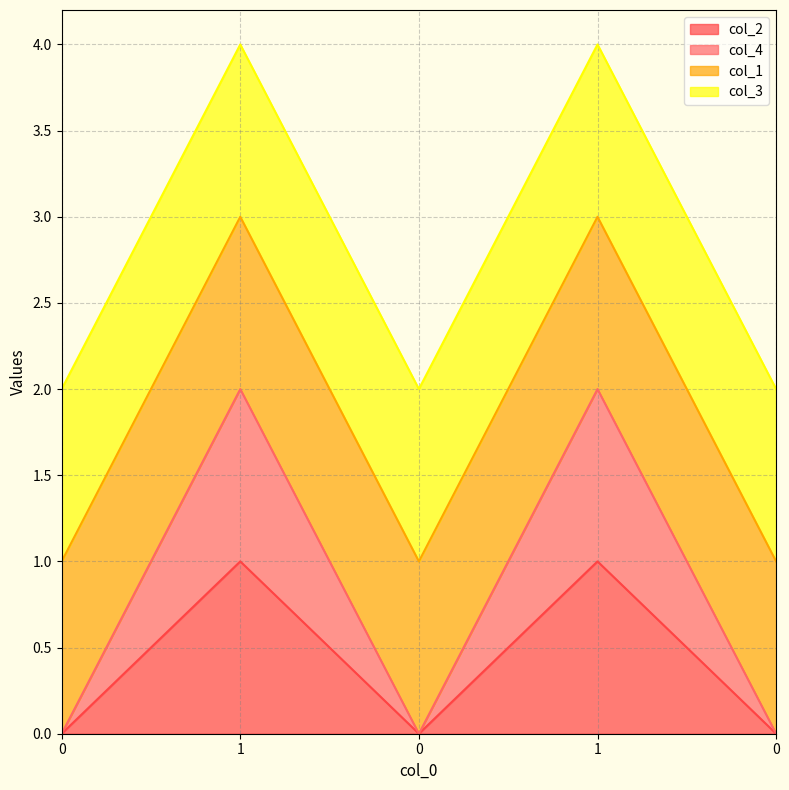

True or false: col_2 has a value of 0 at 0.

True